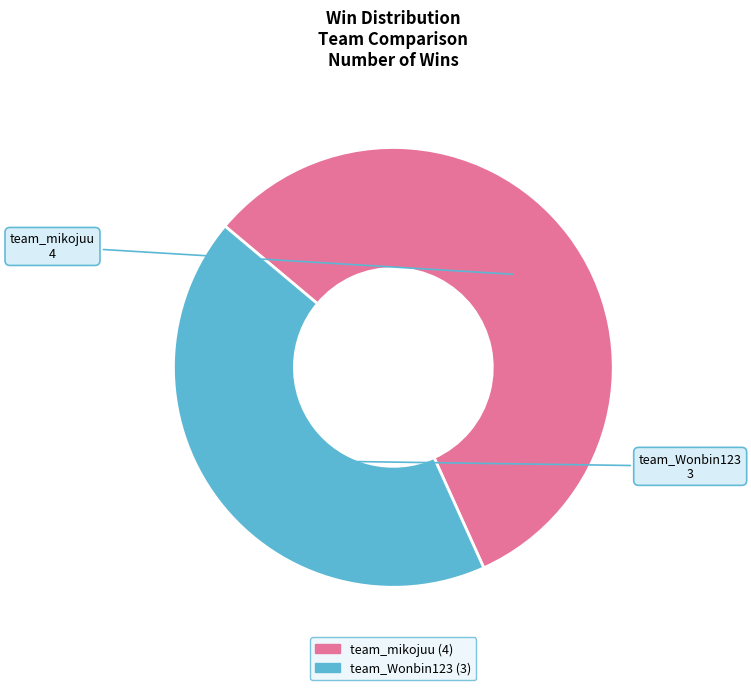

To the nearest percent, what percentage of the pie is team_Wonbin123?

43%